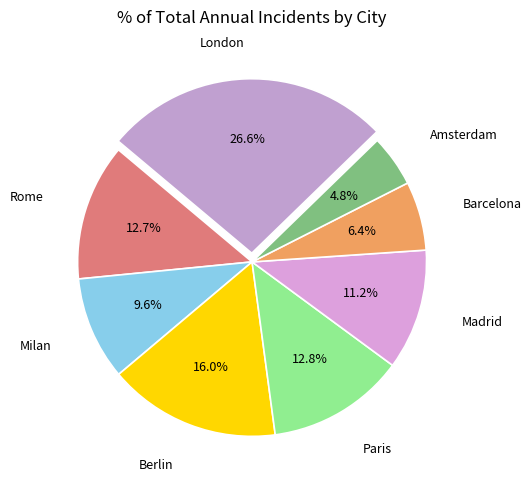

How many slices are in this pie chart?

8